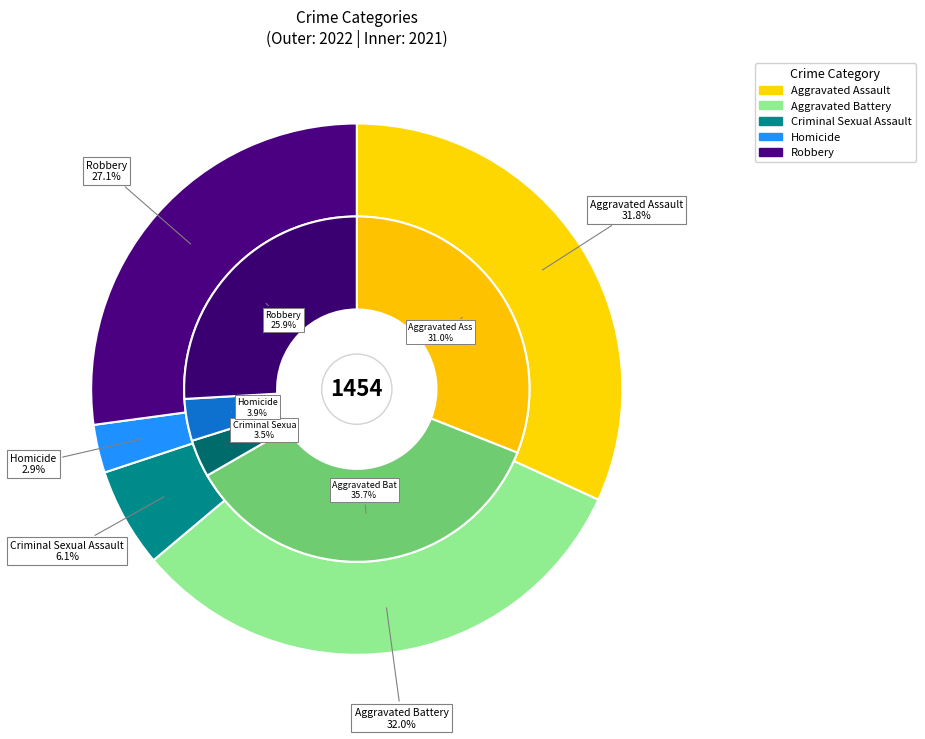

At 4, list the series in order from smallest to largest.

values_2022, values_2021